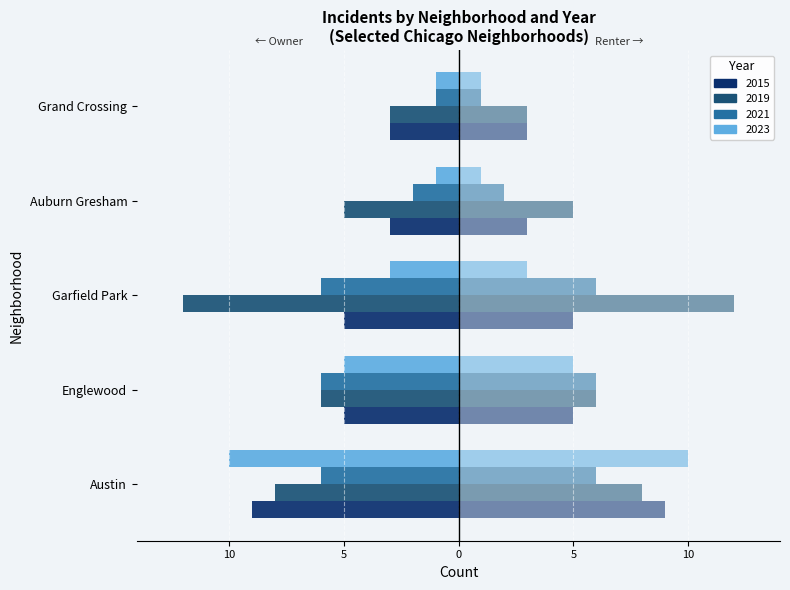

What is the difference between the maximum and minimum values in the 2019 series?

9